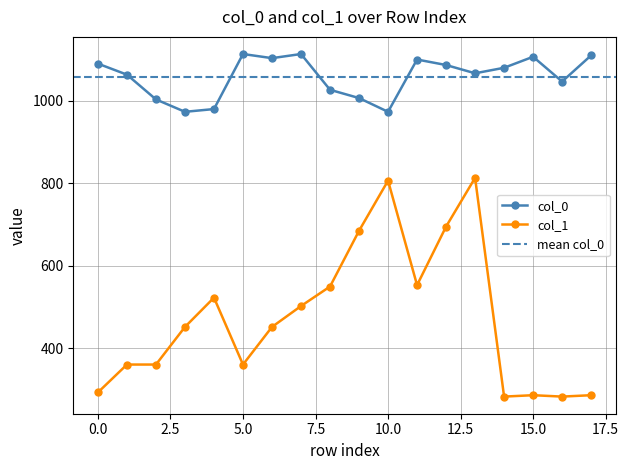

True or false: col_1 and col_0 intersect in this chart.

False